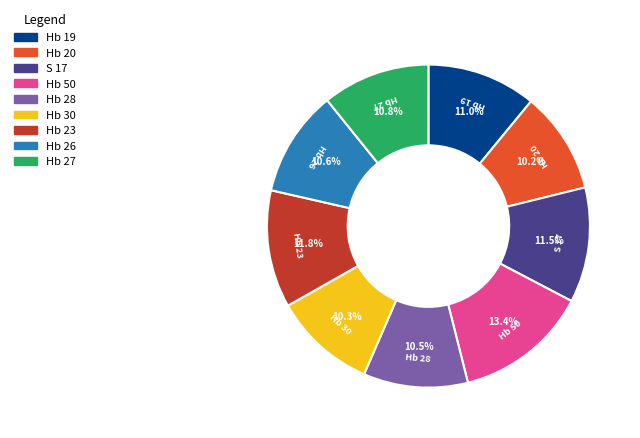

What percentage is the Hb 20 slice, to the nearest percent?

10%